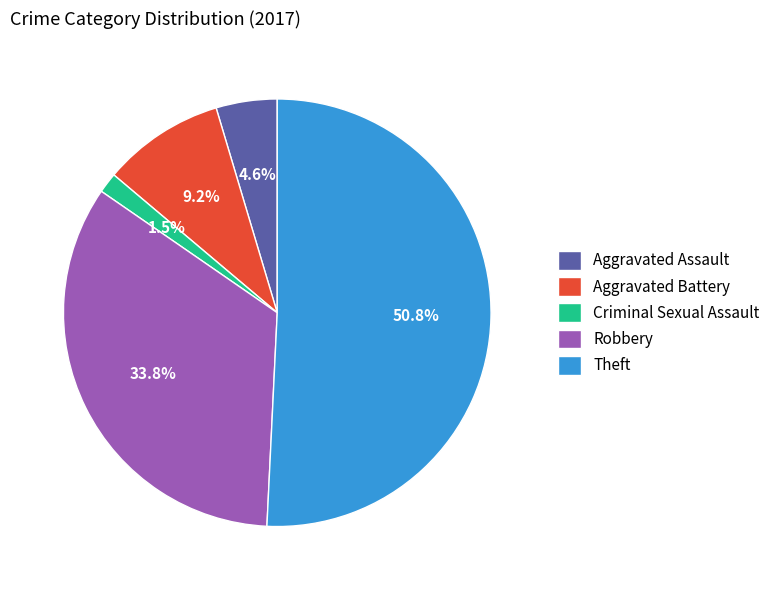

Is Theft the majority of the pie?

Yes